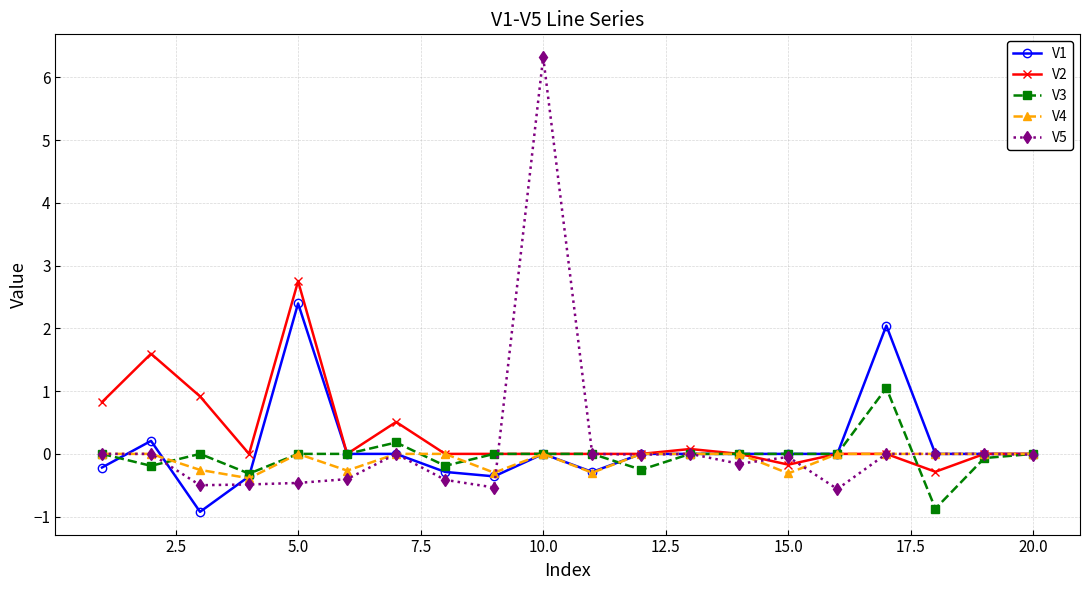

Rank the series by their maximum value, from lowest to highest.

V4, V3, V1, V2, V5